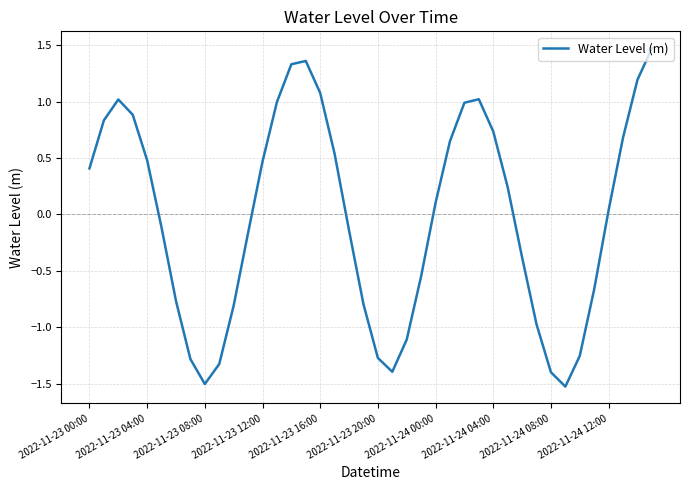

What is the smallest value displayed?

-1.5